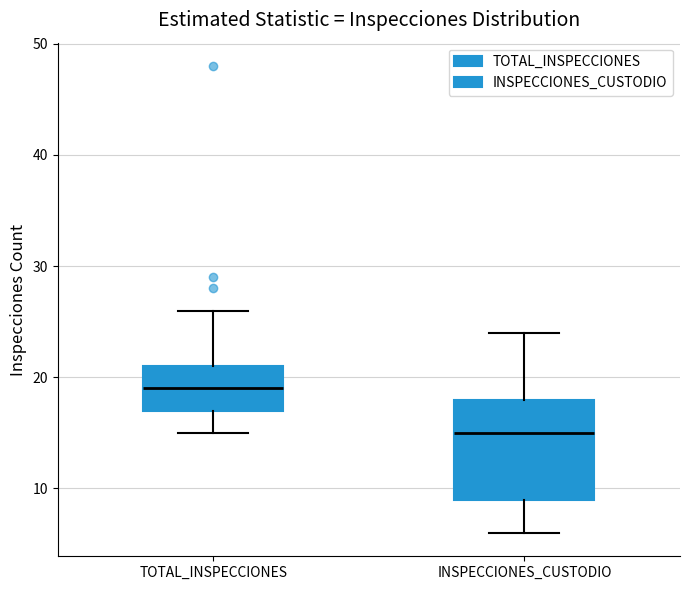

Which box's median line is the highest?

TOTAL_INSPECCIONES